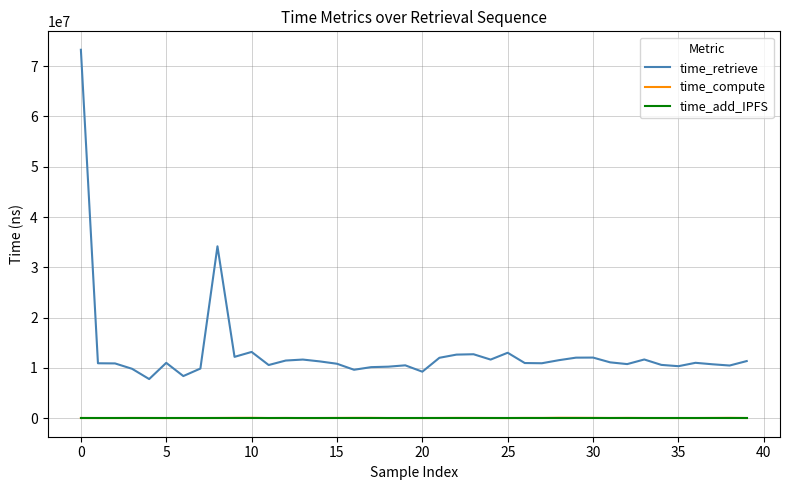

Which series has the largest total across all categories?

time_retrieve